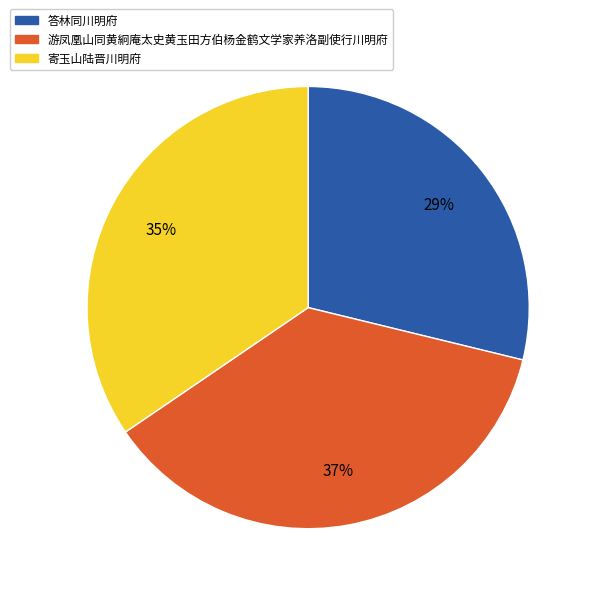

To the nearest percent, what portion does 寄玉山陆晋川明府 represent?

35%